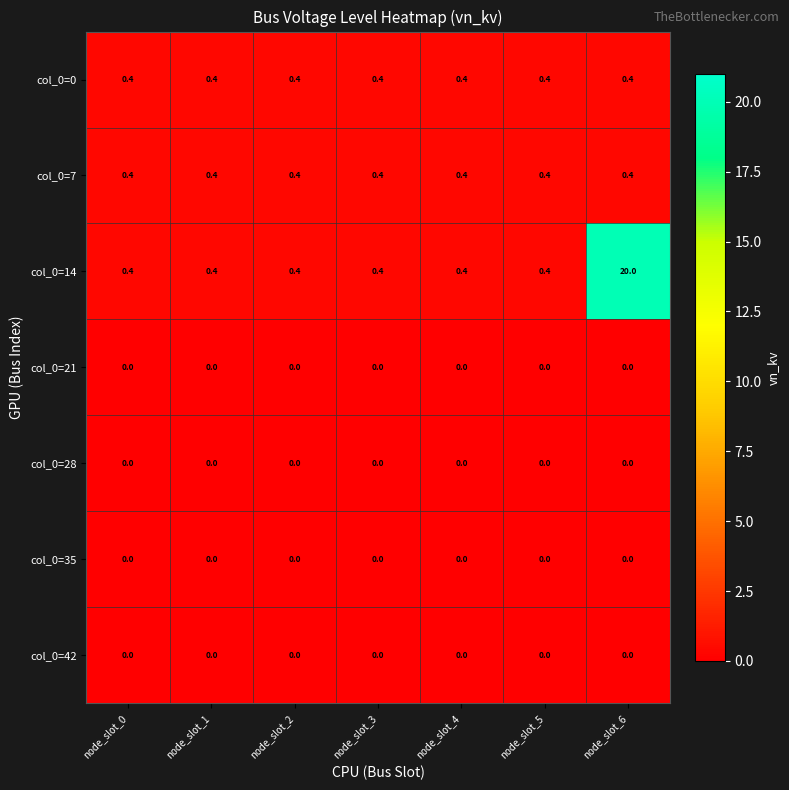

Which series has the largest total across all categories?

col_0=14